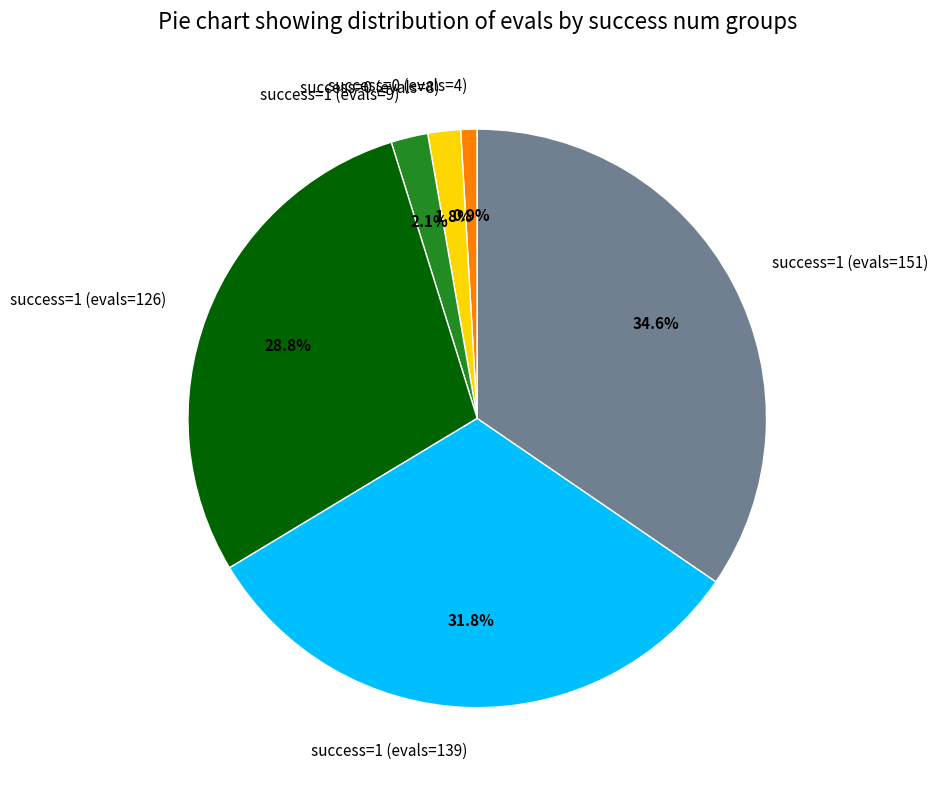

Does any single category account for the majority?

No